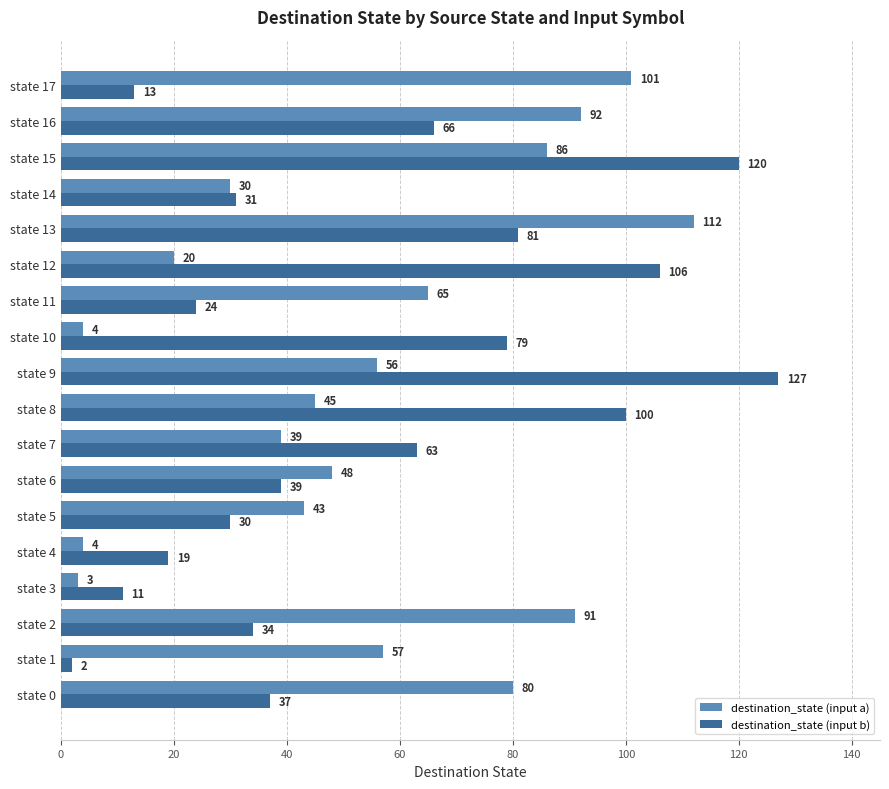

What is the average value of the destination_state (input b) series?

55